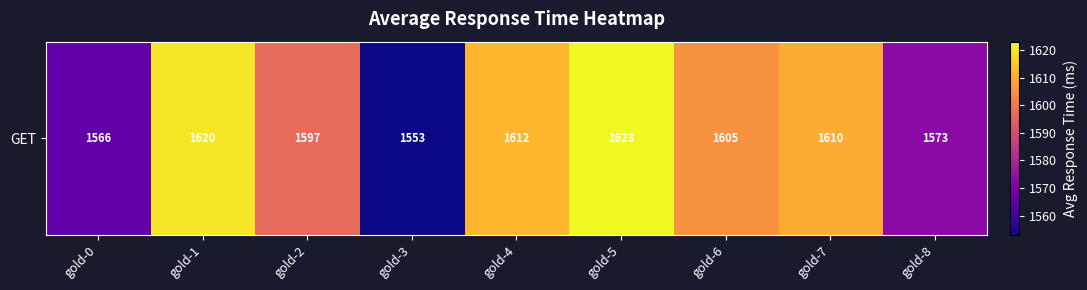

Where is the data nearest to the value 1588?

gold-2